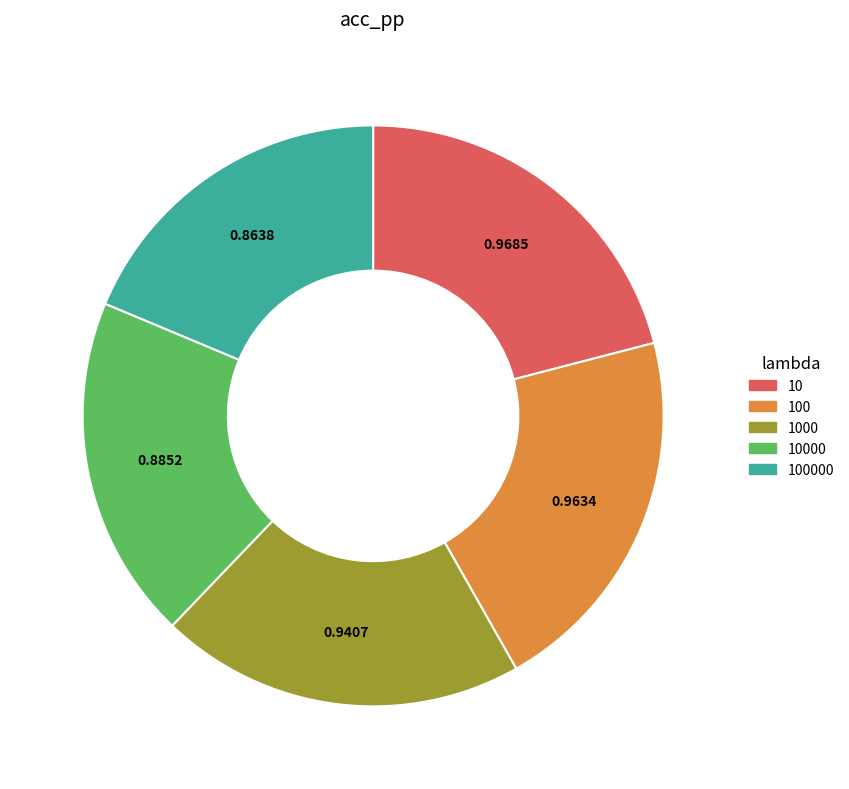

Is the sum of 100000 and 100 greater than half?

No